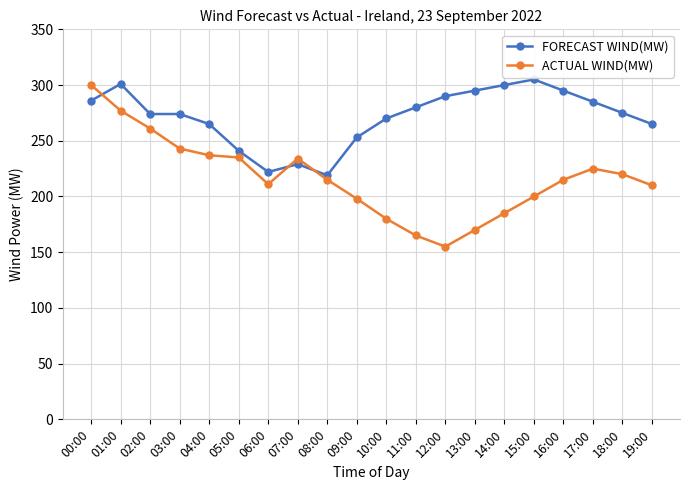

What is the value of the ACTUAL WIND(MW) point at the 4th from the left?

243